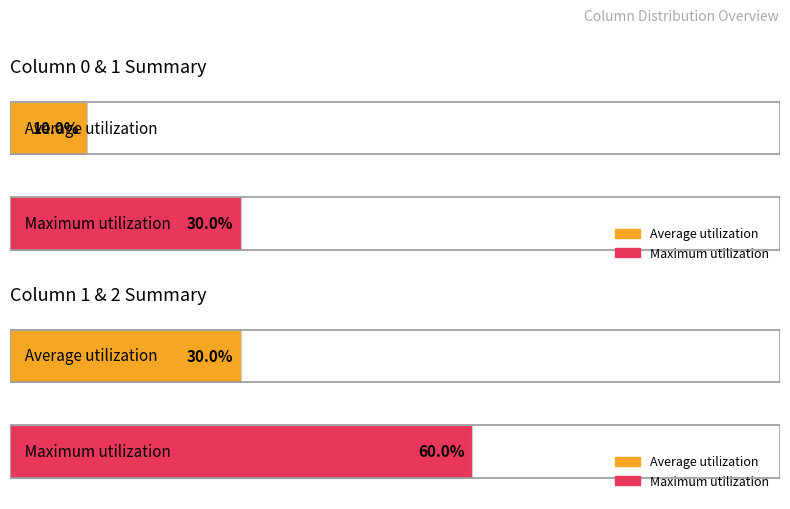

Is it true that 0 equals 0 at 3?

True